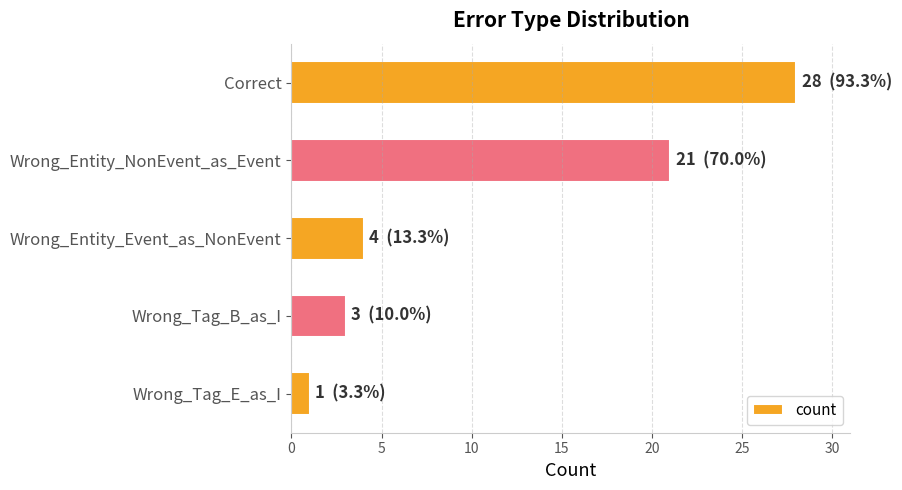

Rank the categories by value from lowest to highest.

Wrong_Tag_E_as_I, Wrong_Tag_B_as_I, Wrong_Entity_Event_as_NonEvent, Wrong_Entity_NonEvent_as_Event, Correct